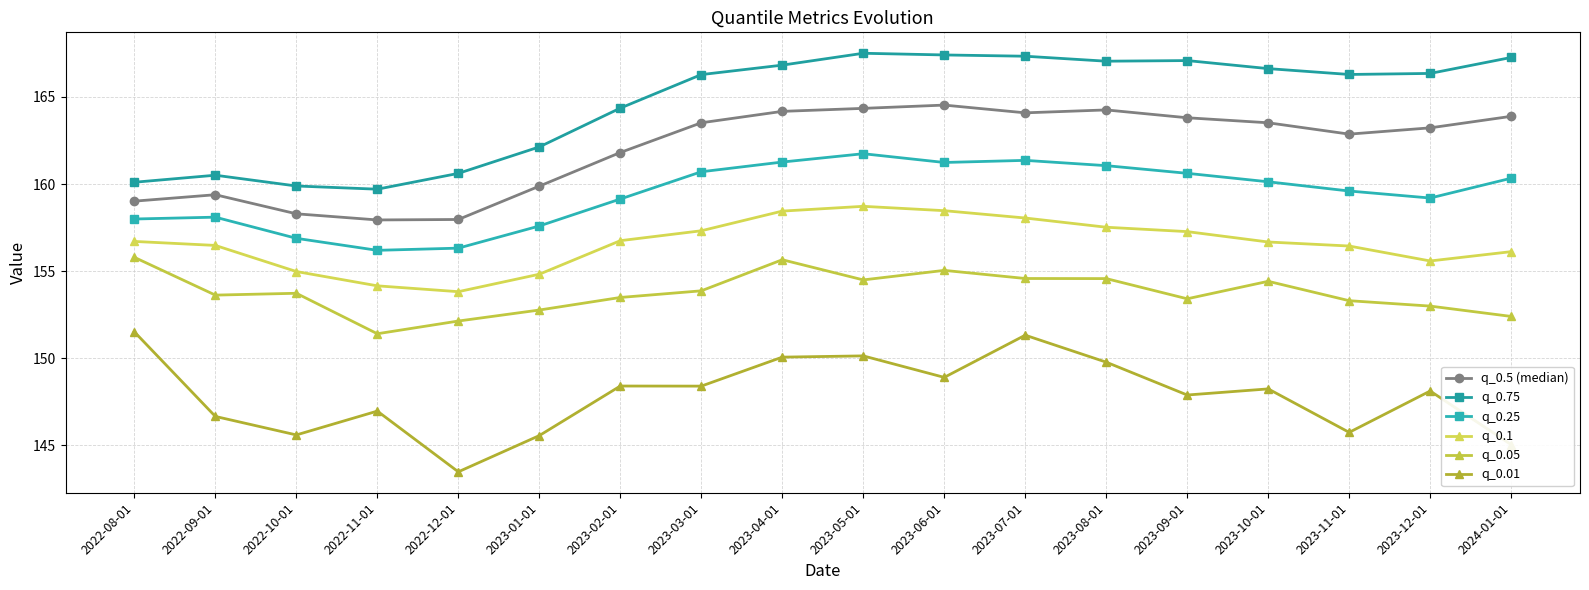

What is the greatest value displayed?

167.5